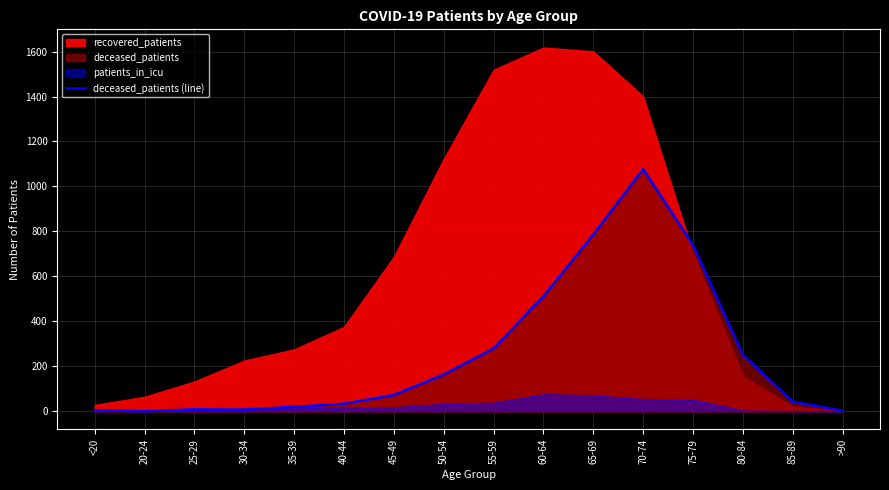

Does the chart display data point markers on the line(s)?

No